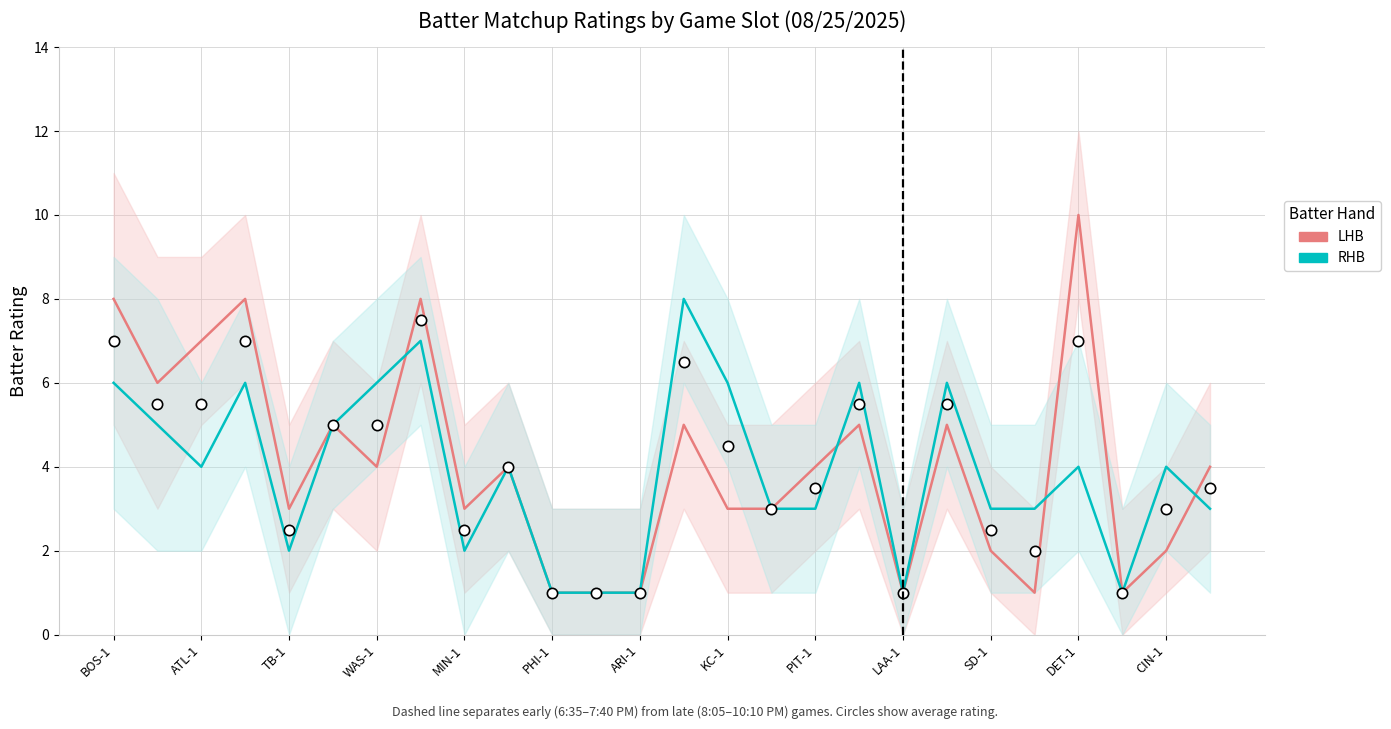

Which series has the largest total across all categories?

LHB